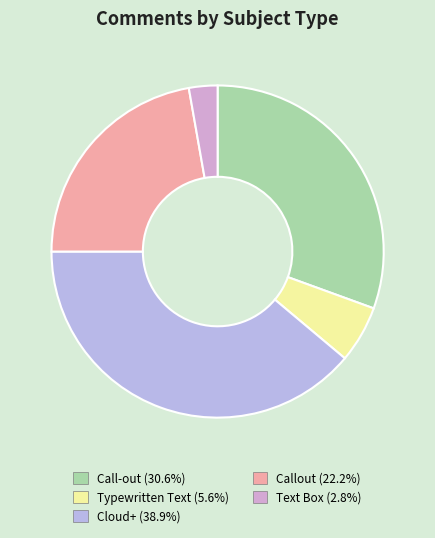

Is it true that Call-out is 31% of the pie?

True